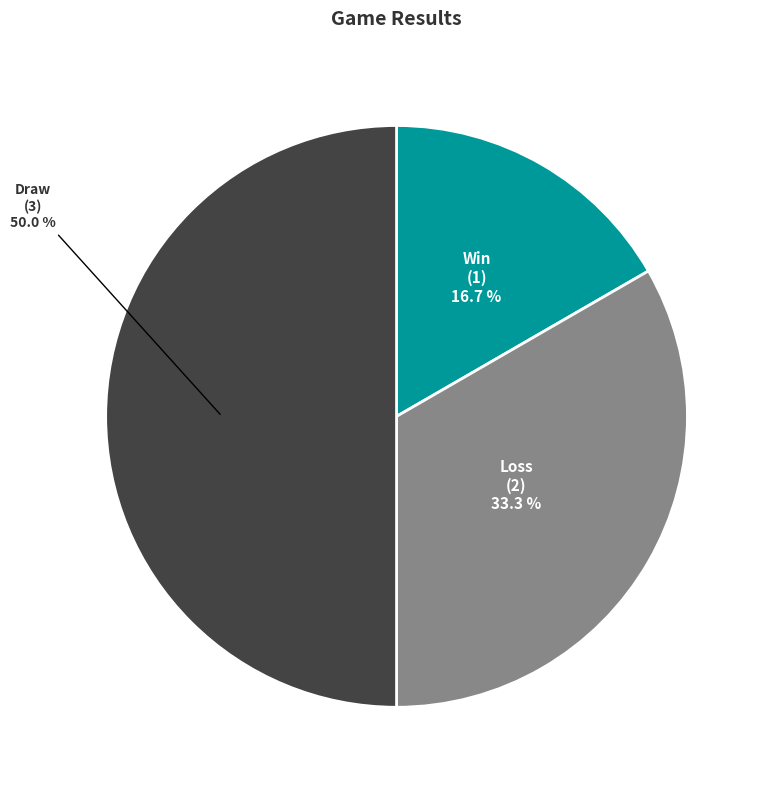

To the nearest percent, what is the difference between the Win and Draw slice percentages?

33%